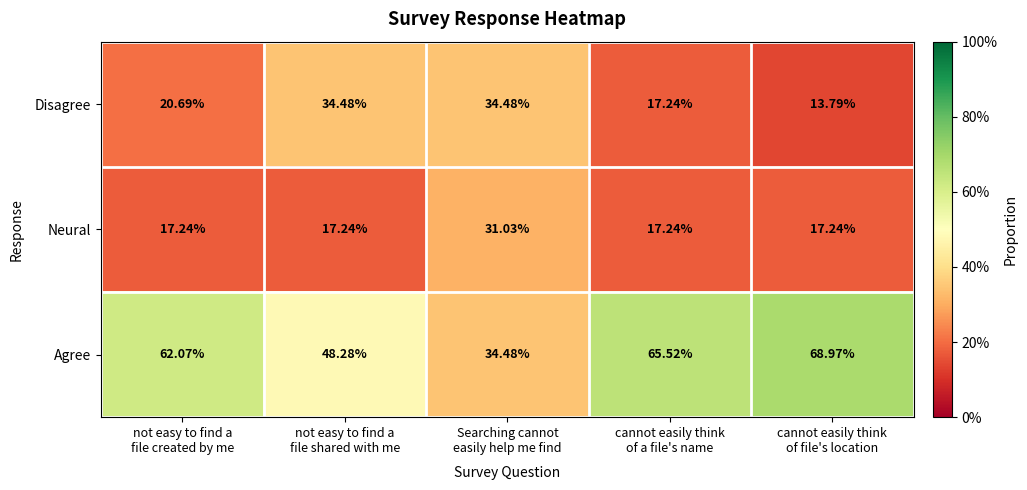

Rank the series by their maximum value, from highest to lowest.

Agree, Disagree, Neural